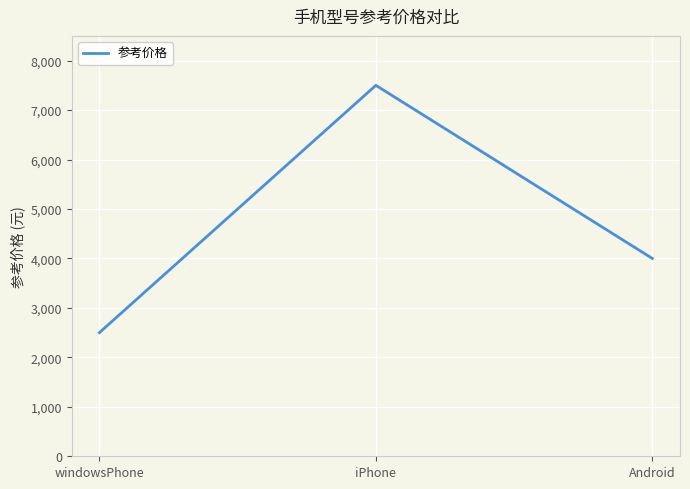

Which has a higher value, Android or iPhone?

iPhone